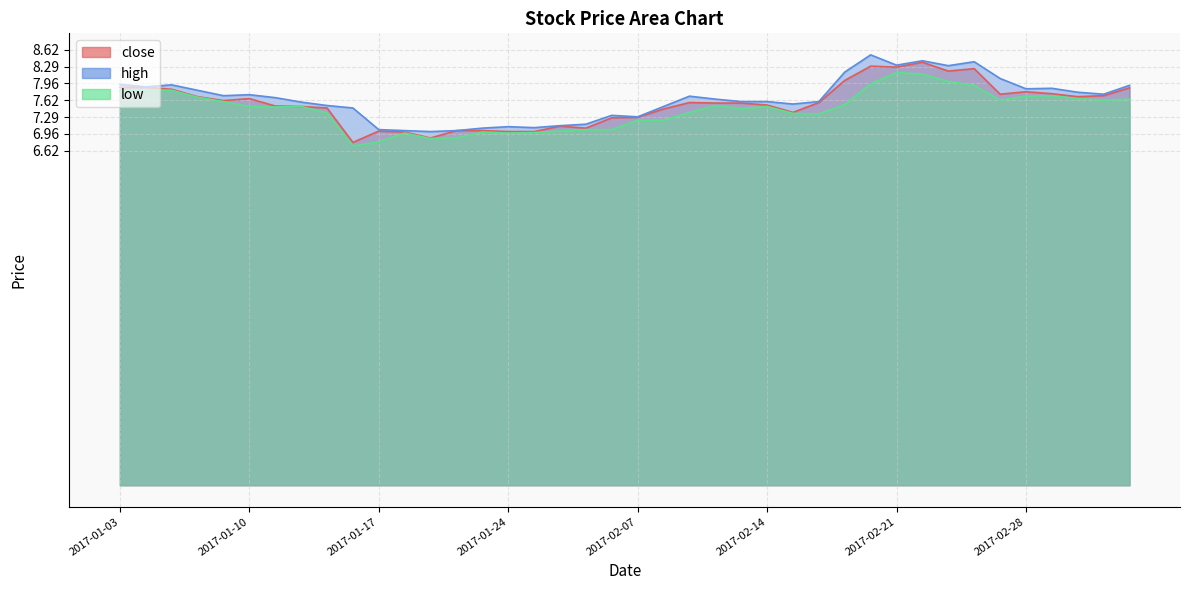

At which label is high closest to 7?

2017-01-19